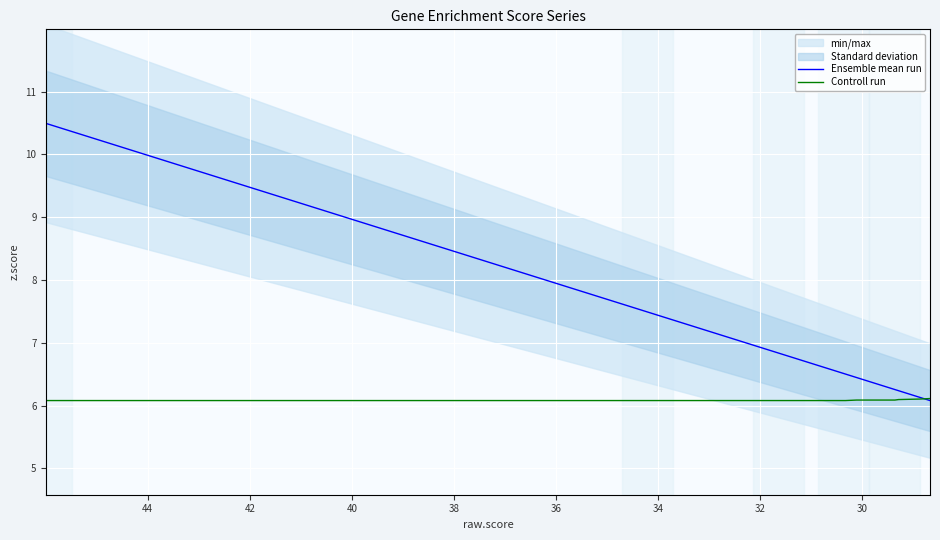

Rank the series by their maximum value, from lowest to highest.

Controll run, Ensemble mean run